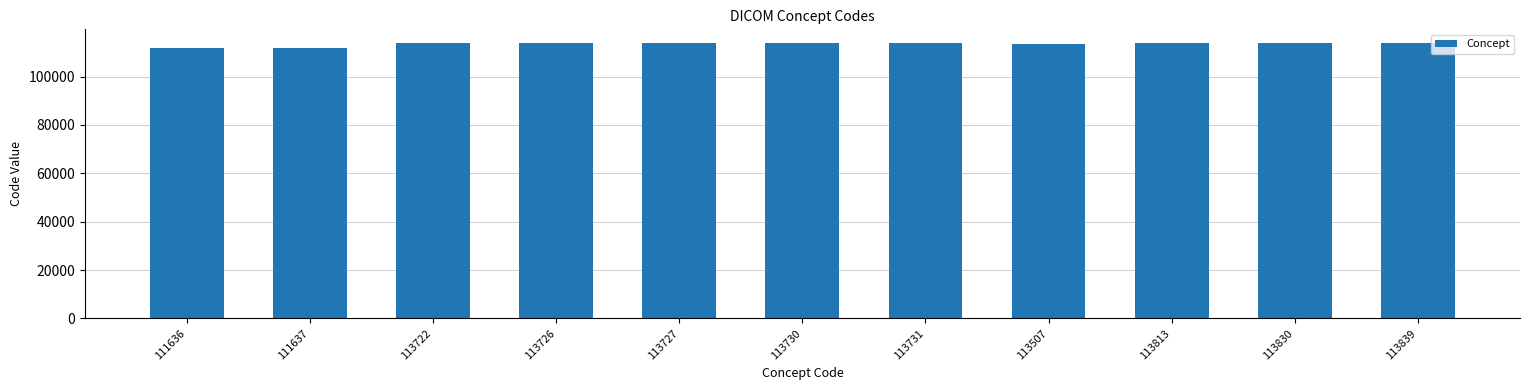

What is the label of the 11th bar from the left?

113839